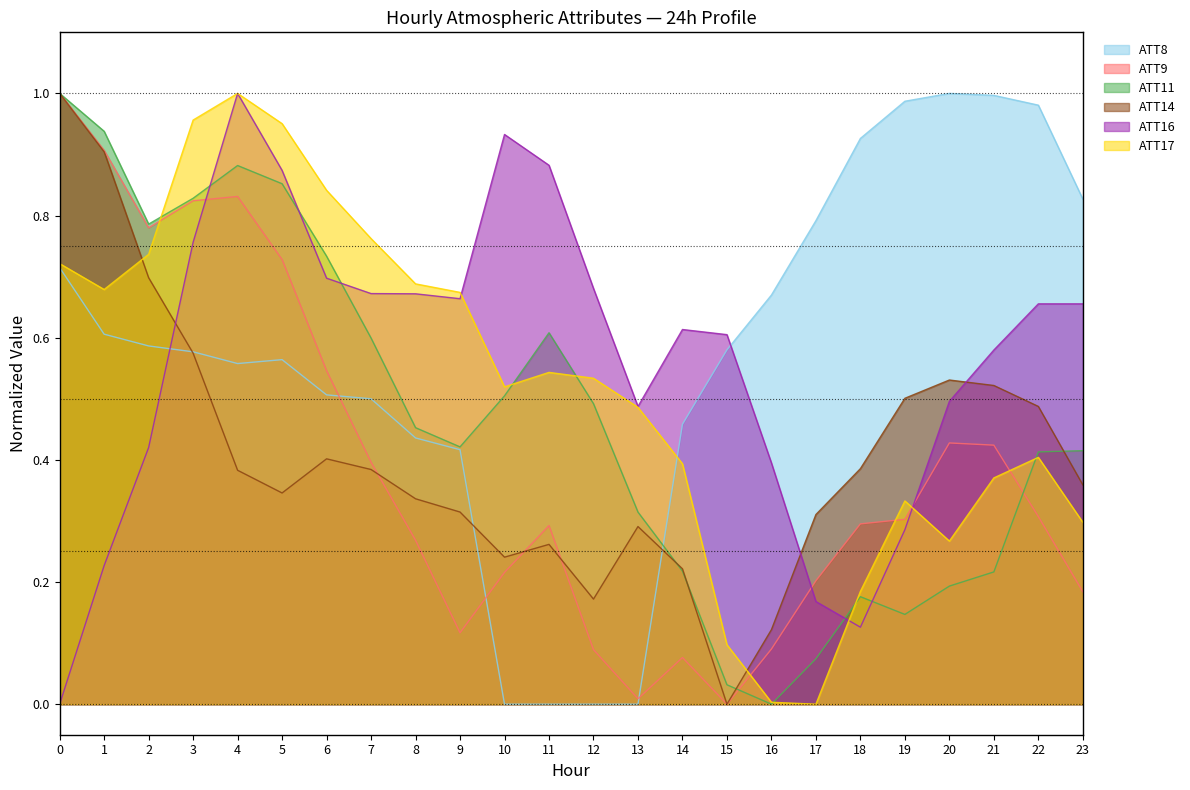

How many series are shown in this chart?

6